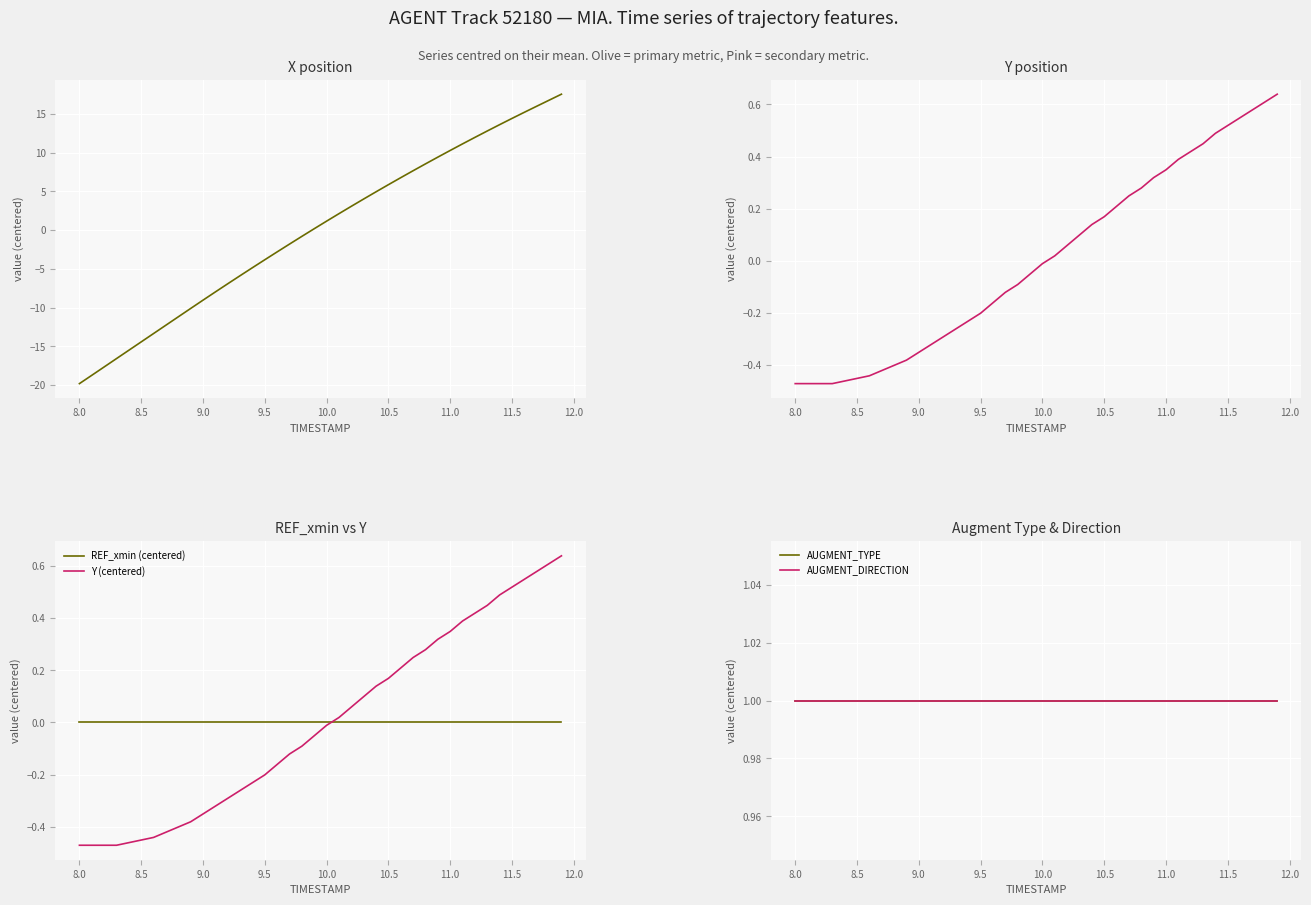

True or false: Y (centered) and X (centered) cross at least once.

True